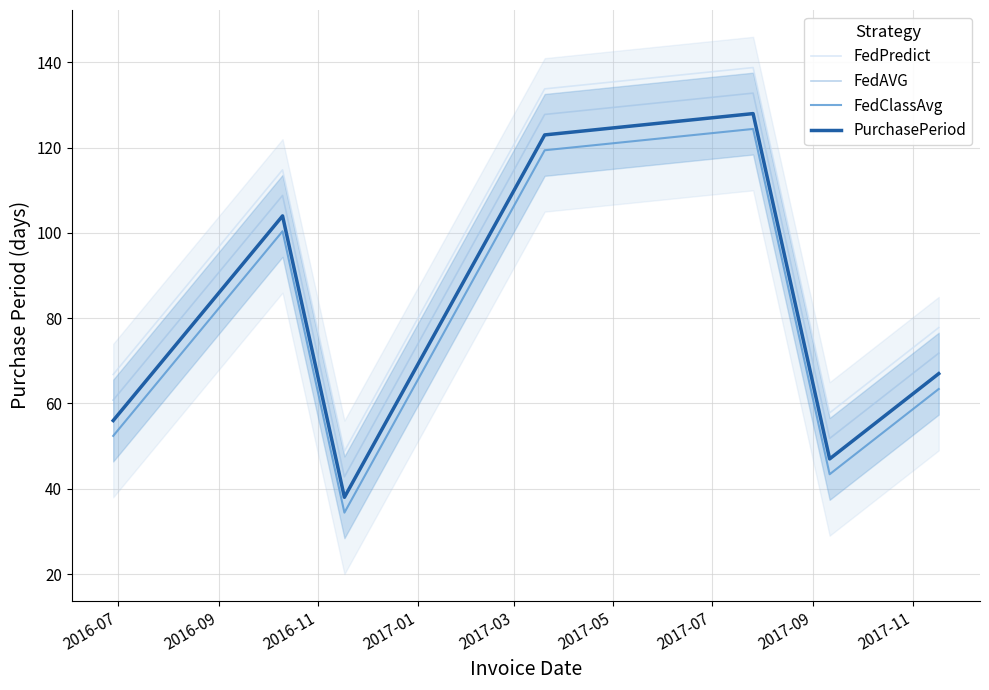

True or false: FedClassAvg and FedAVG cross at least once.

False